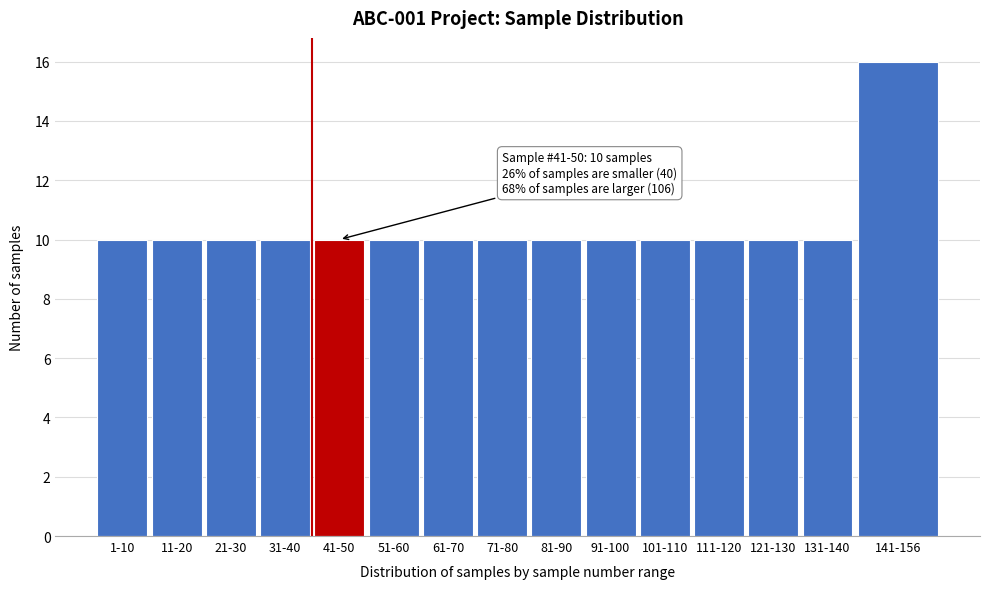

Reading left to right, what are all the values shown in this chart?

10	10	10	10	10	10	10	10	10	10	10	10	10	10	16